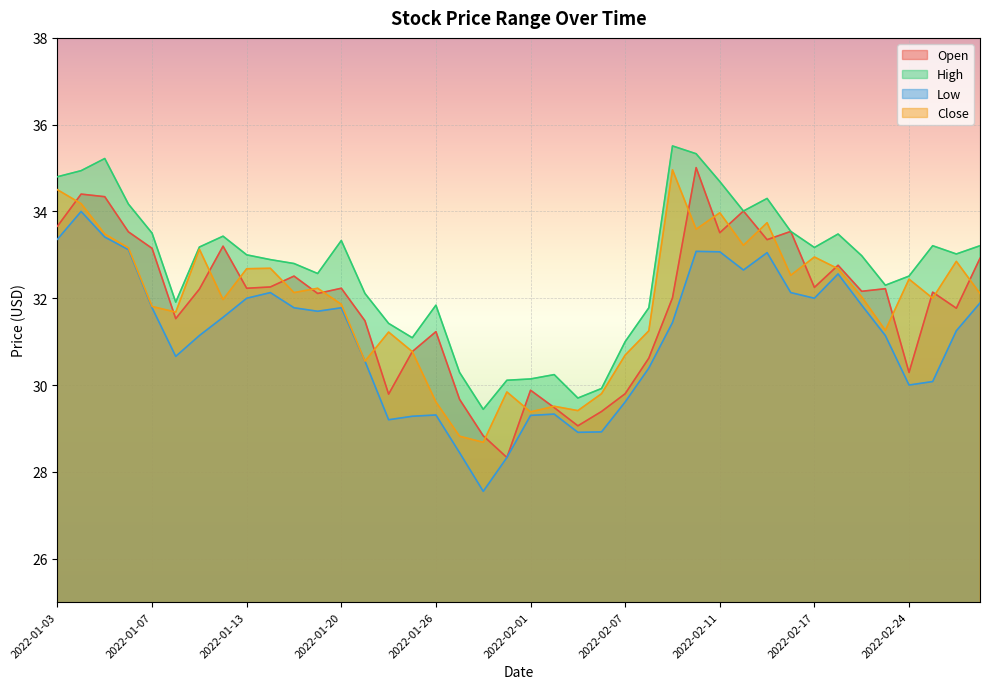

What is the difference between the Open values at 2022-02-10 and 2022-02-14?

1.0